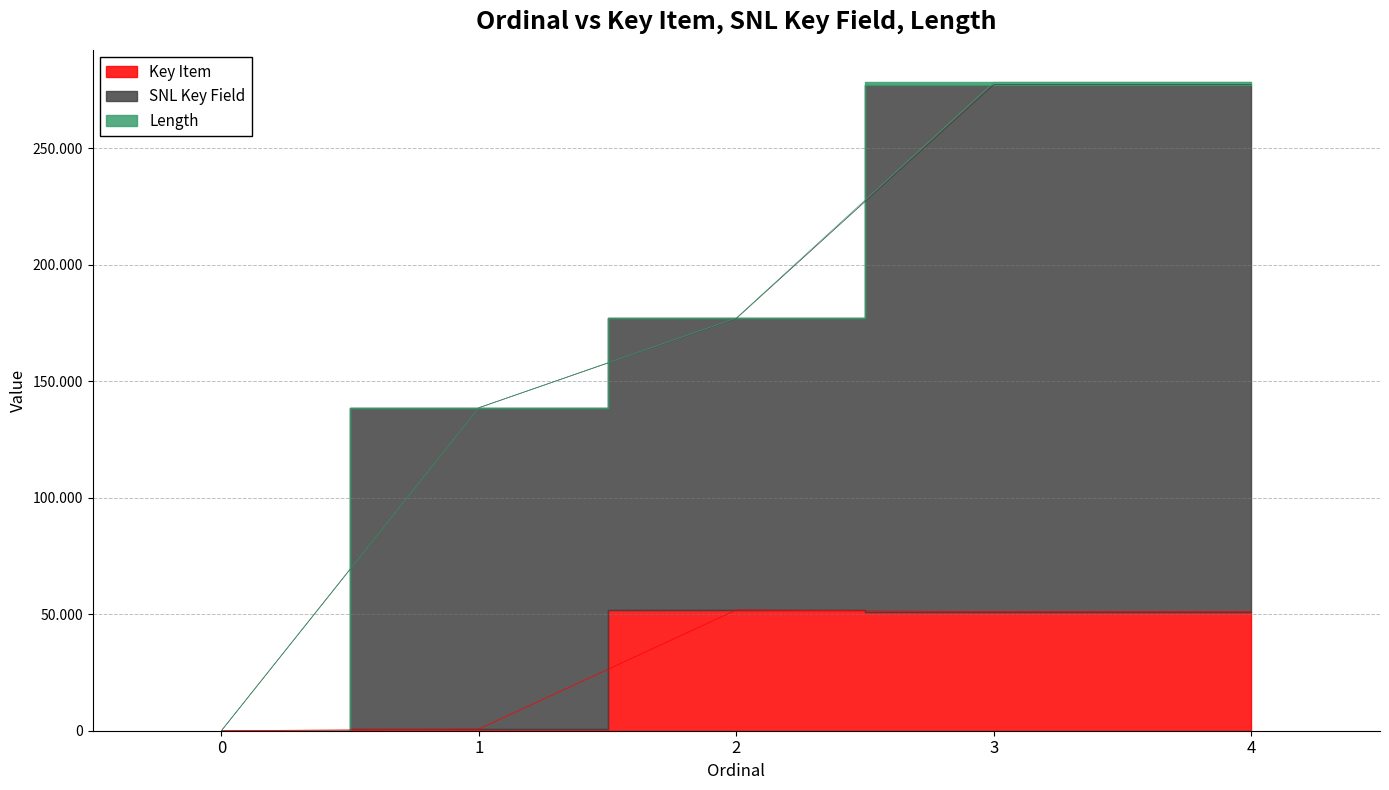

The value of SNL Key Field at 0 is 0. True or false?

True